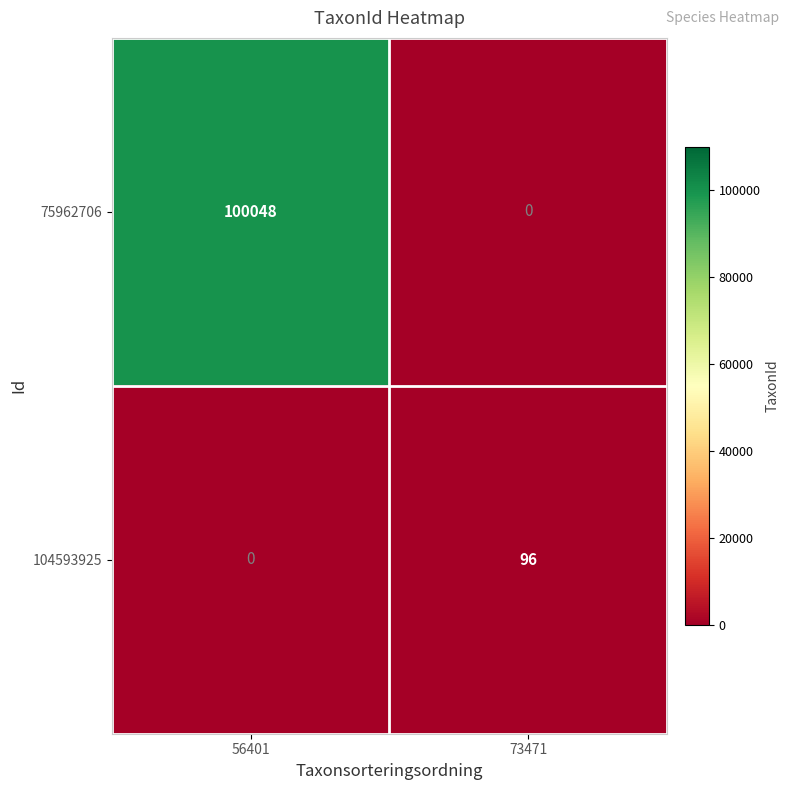

At how many categories does at least one series exceed 96678?

1